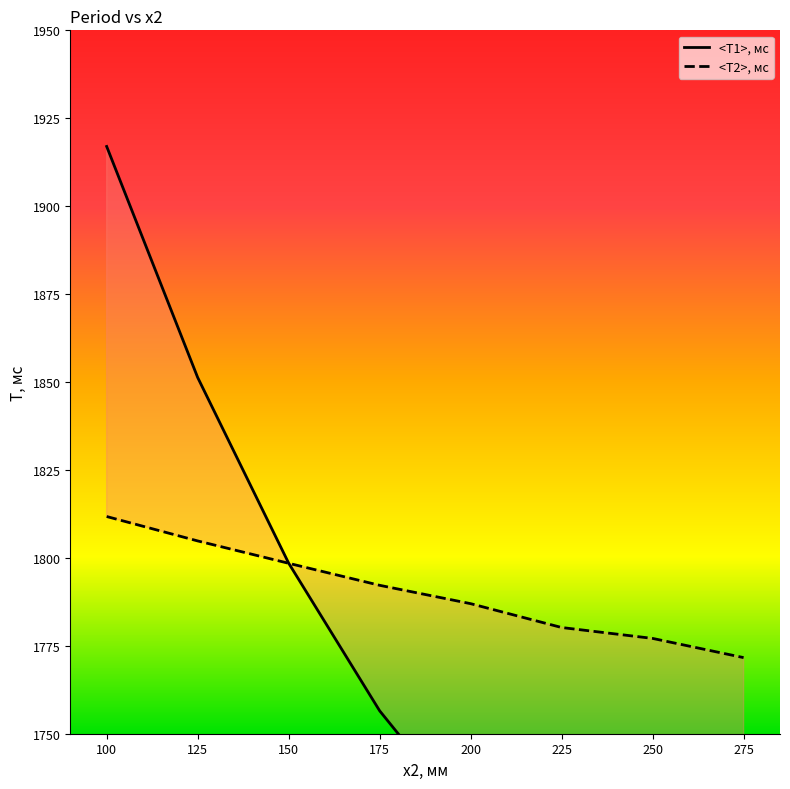

At which label does <T2>, мc reach its minimum?

275